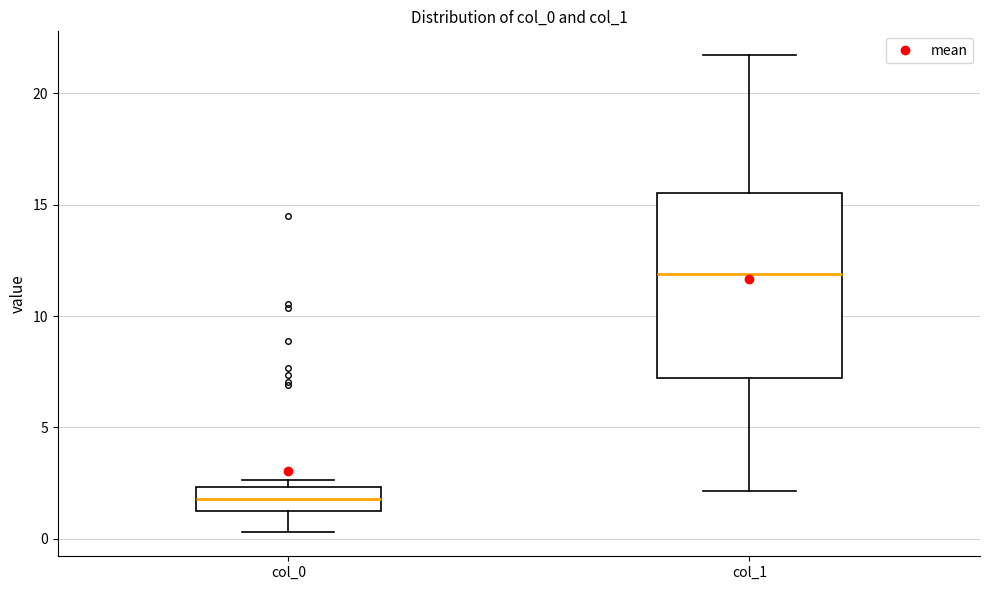

Comparing the boxes themselves (not the whiskers), which one is the tallest?

col_1